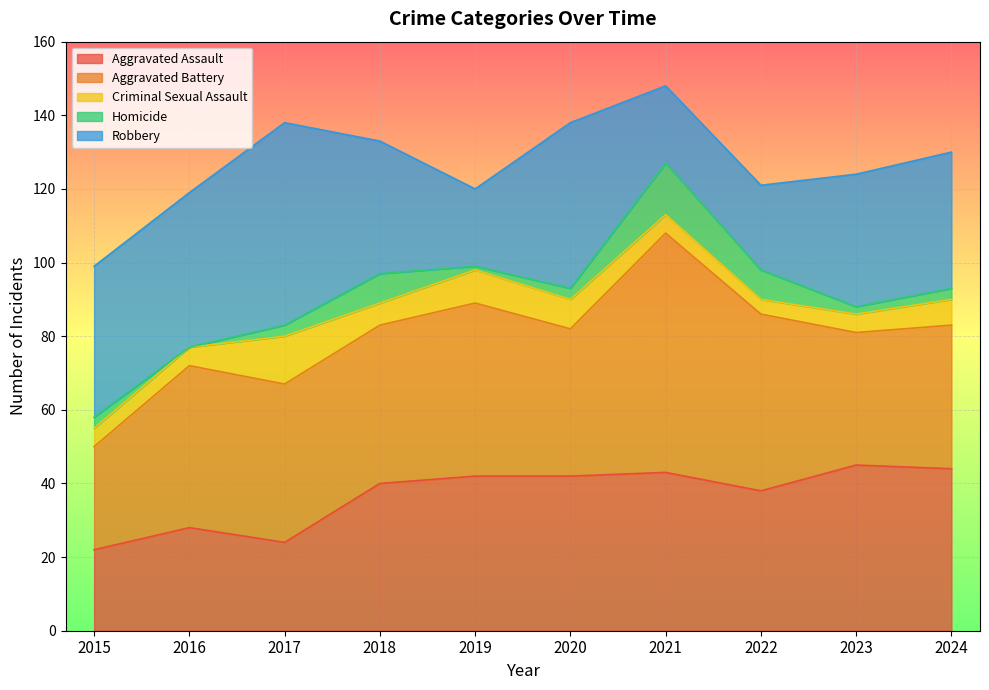

Which series has the largest total across all categories?

Aggravated Battery